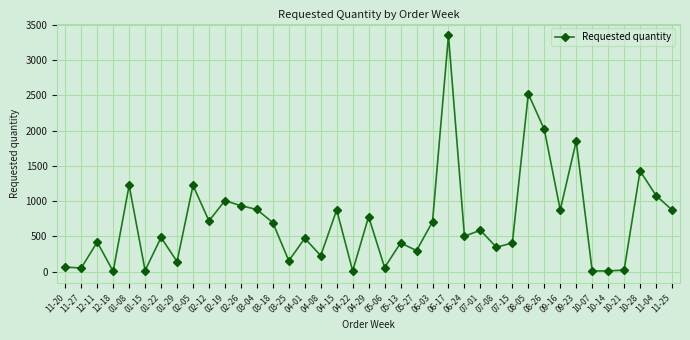

What is the smallest value displayed?

6